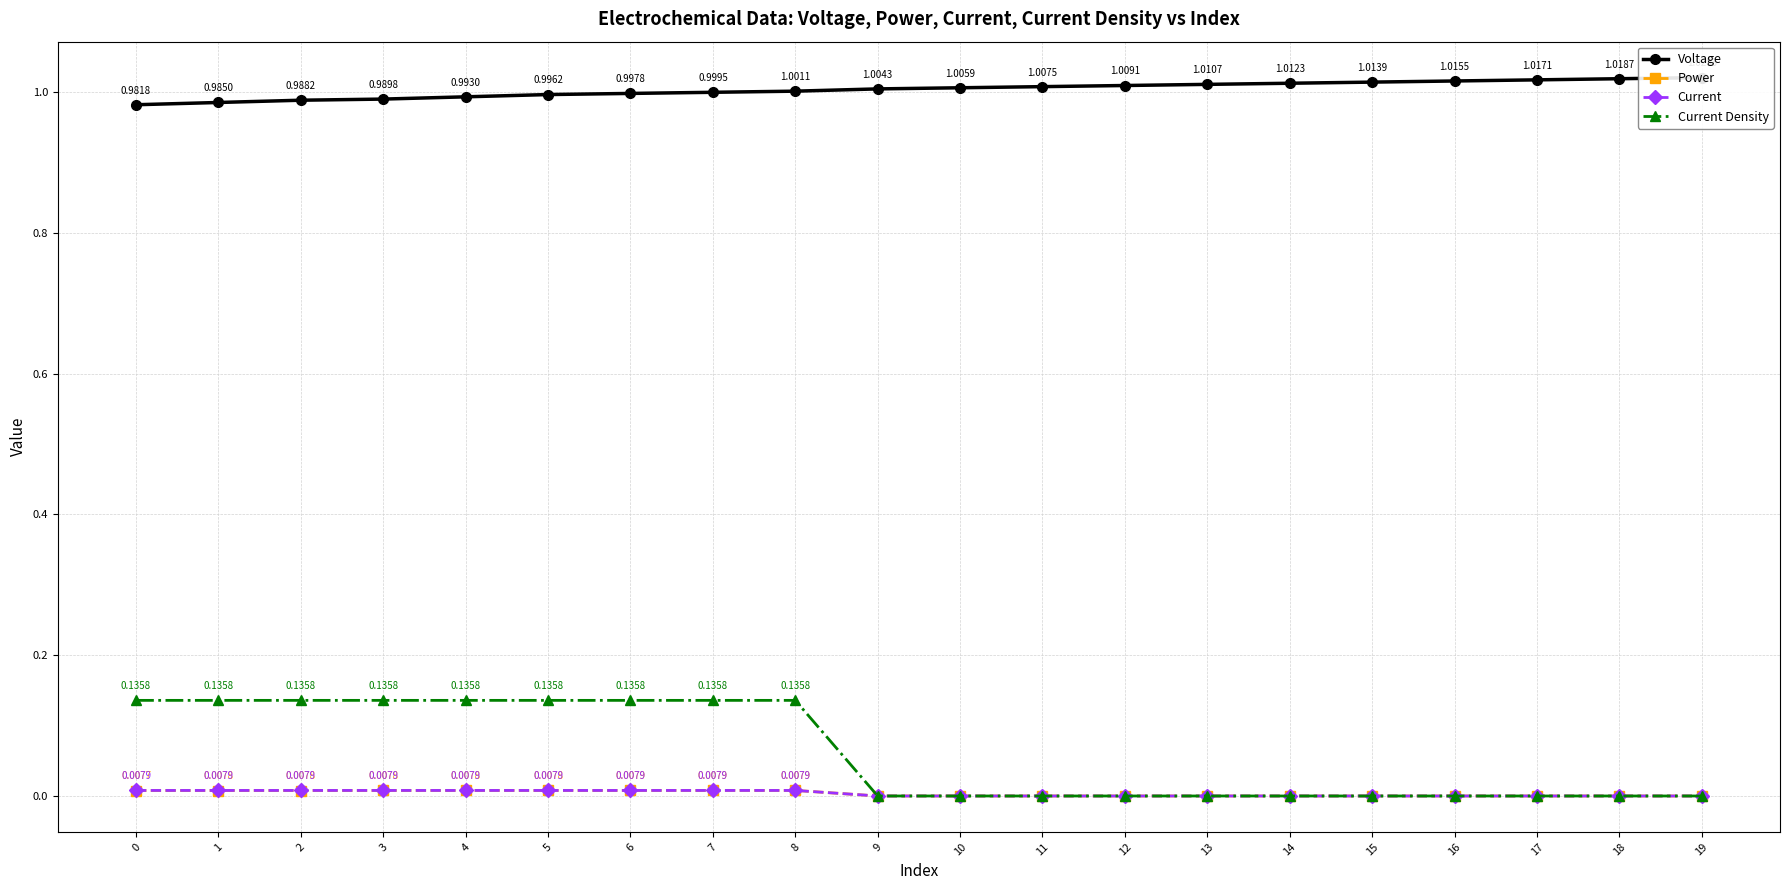

Between 5 and 14, which series saw the biggest shift?

Current Density